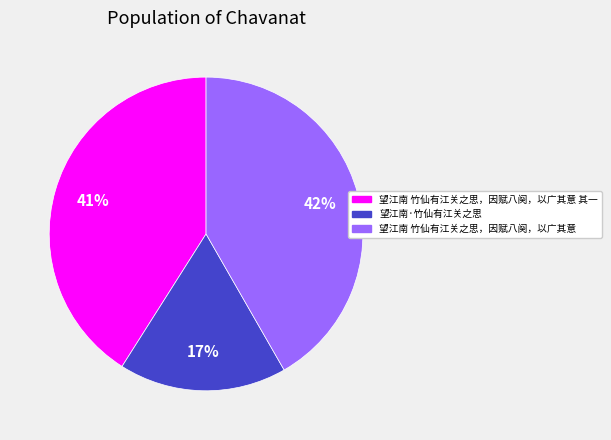

Is there a majority slice in this chart?

No